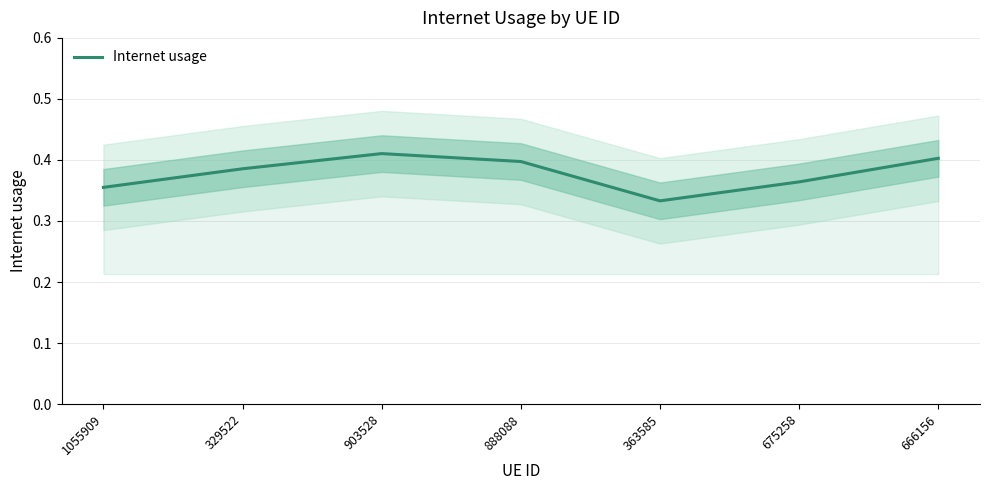

The value at 1055909 is 0.4. True or false?

True